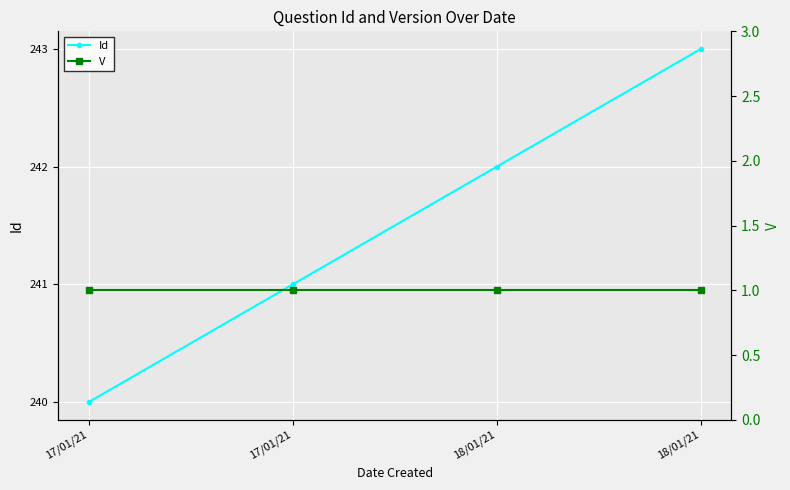

What is the total value across all series at 18/01/21?

243